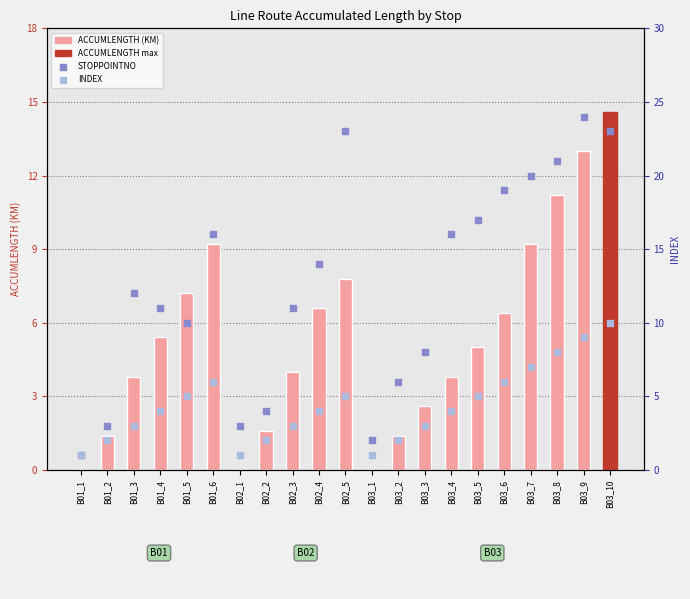

What are all the series names shown in the legend?

ACCUMLENGTH (KM), STOPPOINTNO, INDEX